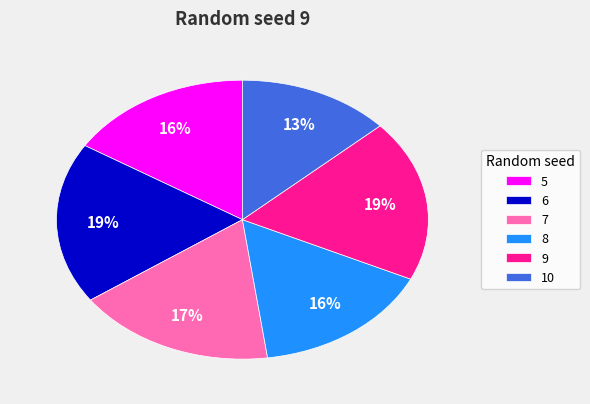

Is the sum of 7 and 8 greater than half?

No